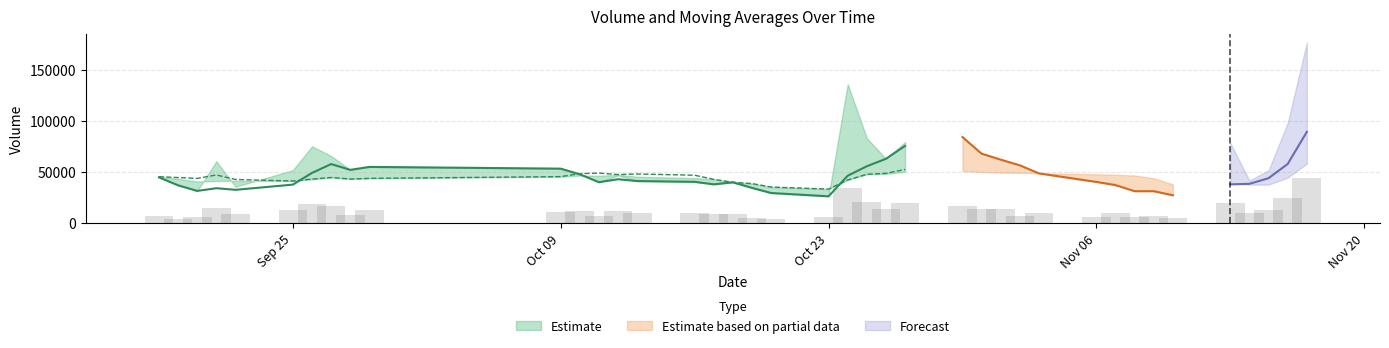

What is the average value of the v_ma5 series?

46581.3